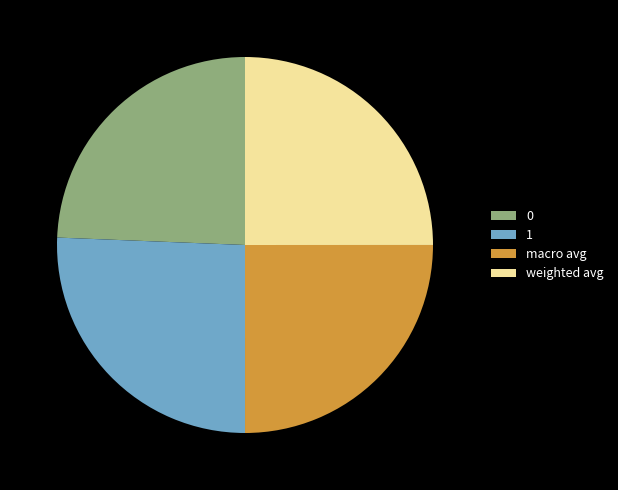

Which has a higher value, 0 or macro avg?

macro avg